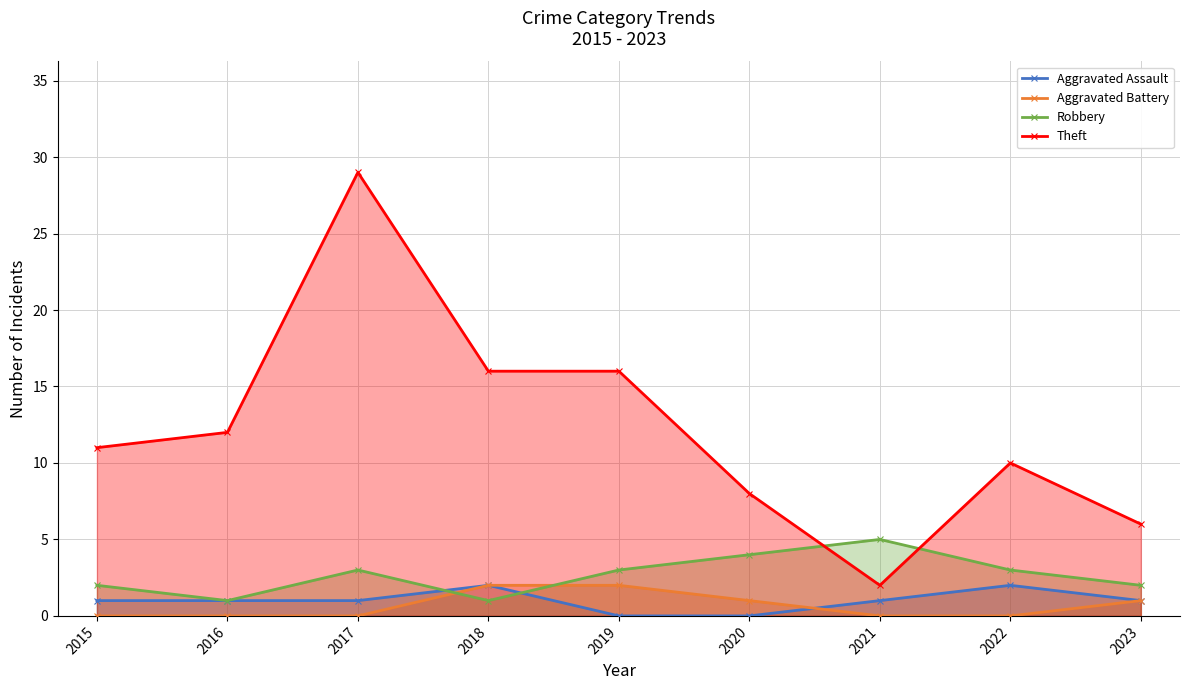

At which label does Robbery first exceed 3?

2020